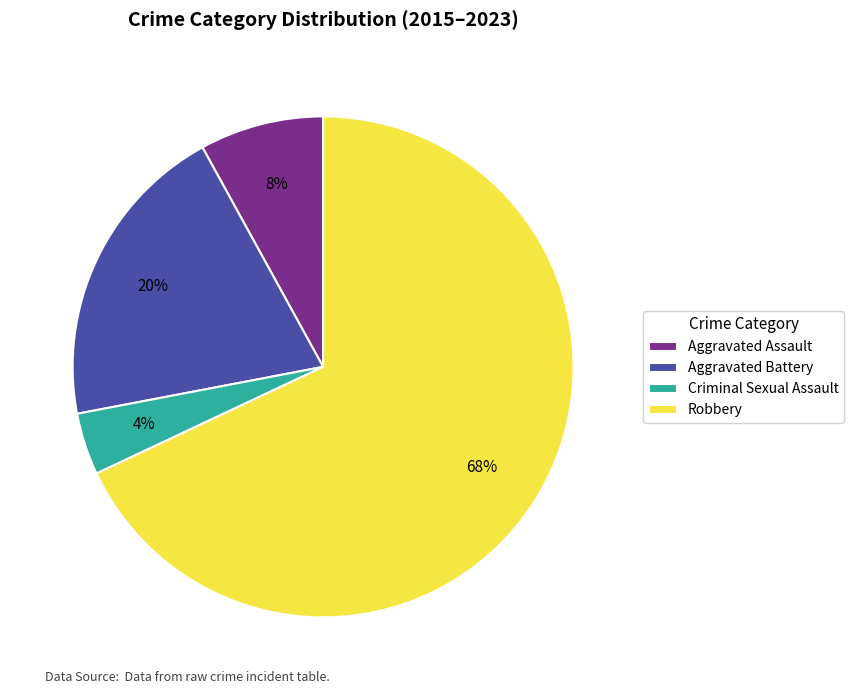

Count the number of slices in the pie.

4